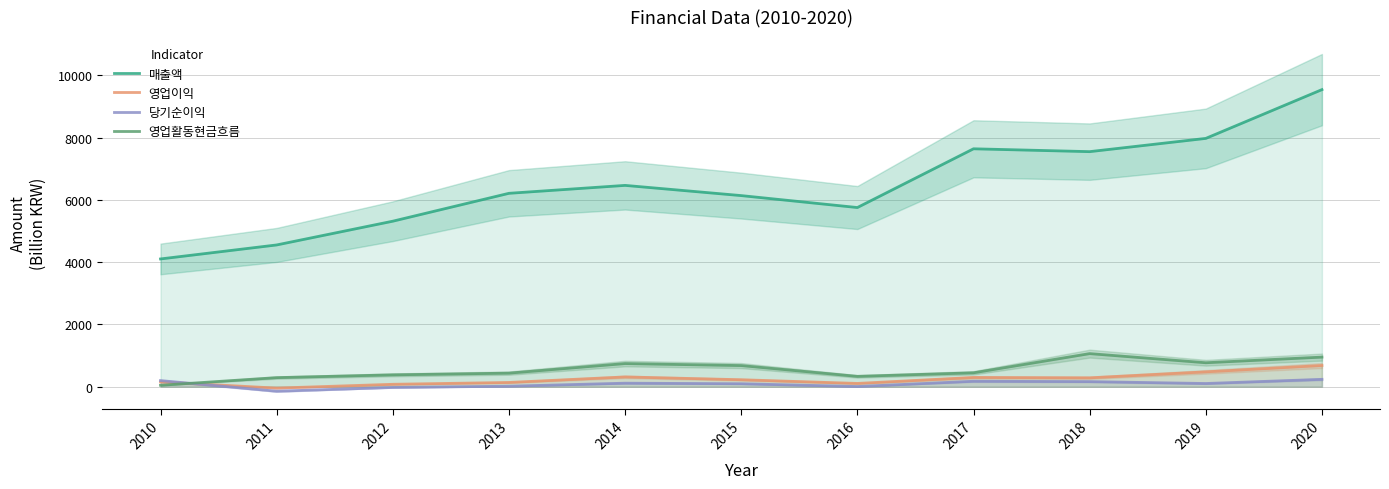

Is this an area chart (filled region under the line)?

No